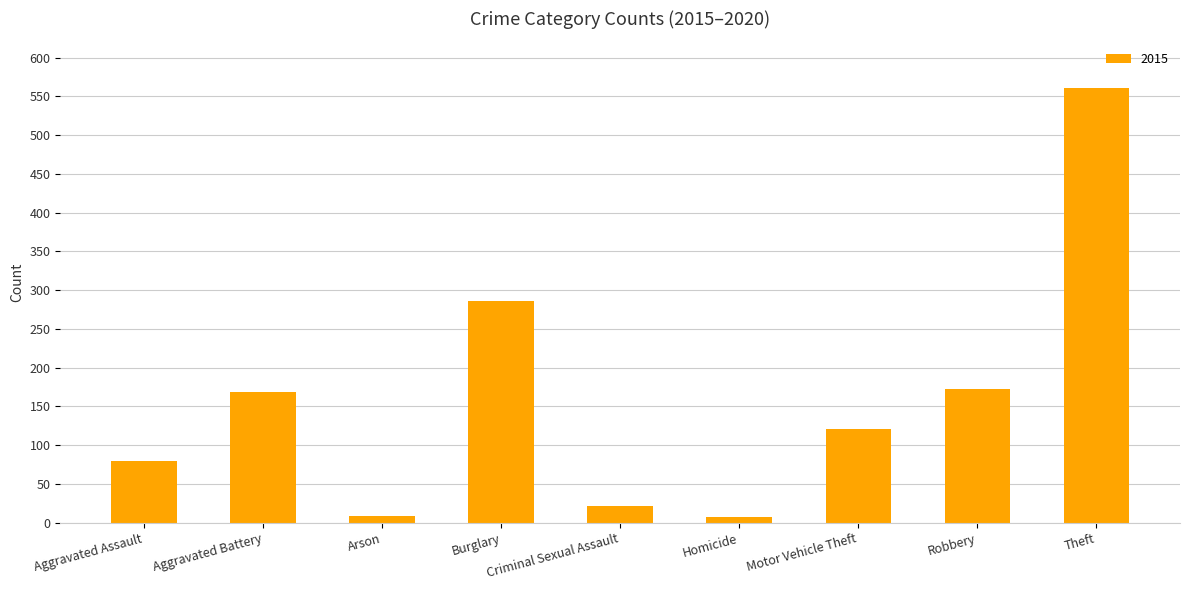

What is the sum of all values?

1424